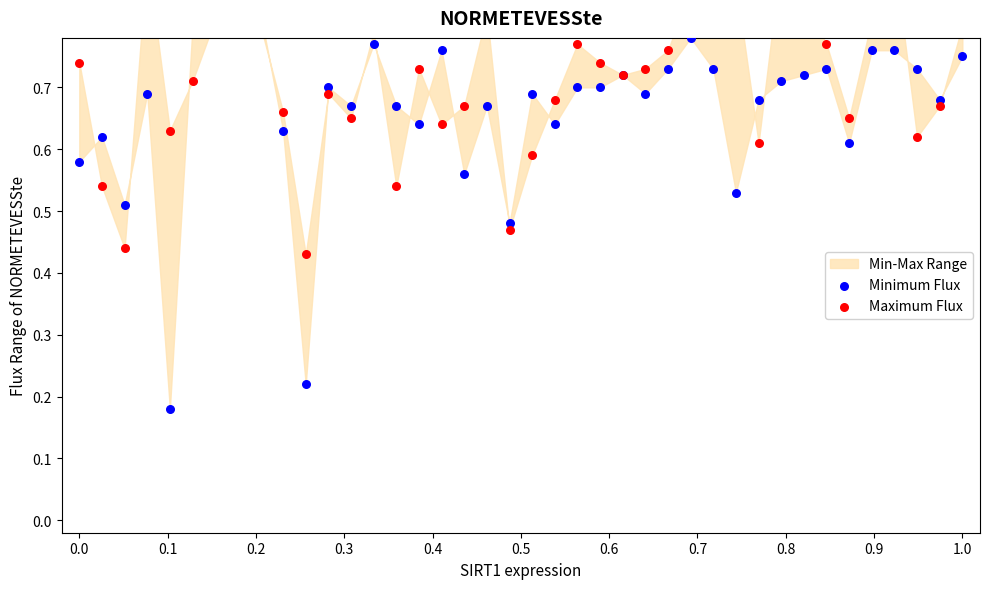

At how many categories does at least one series exceed 0?

40